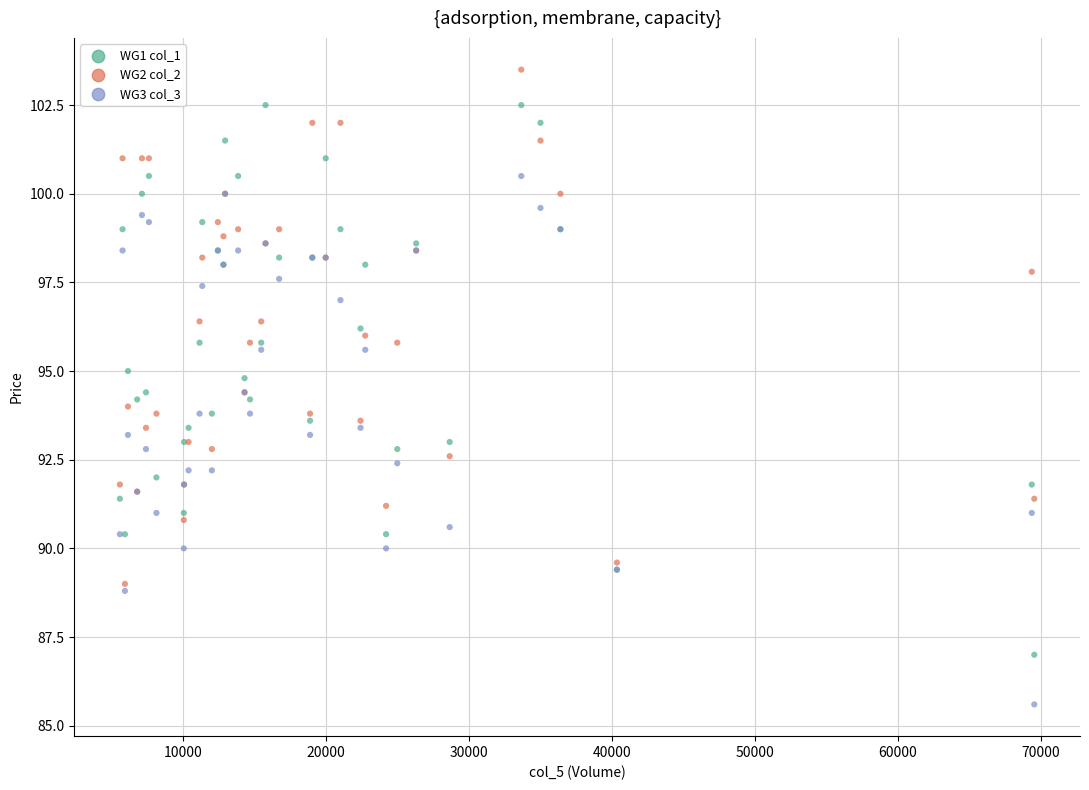

Which series contains the lowest Y value?

WG3 col_3